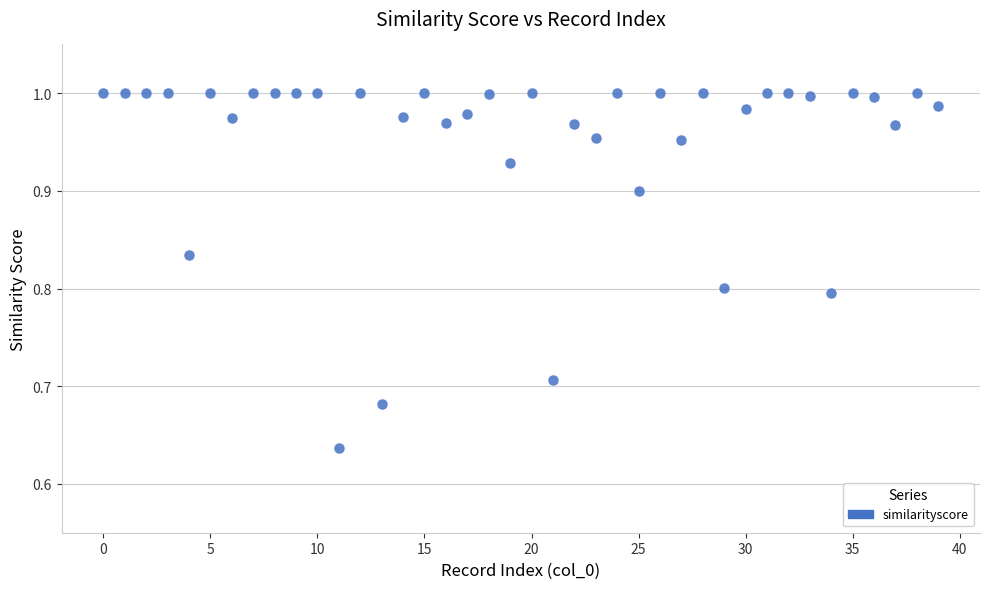

What is the range of Y values (max minus min)?

0.4